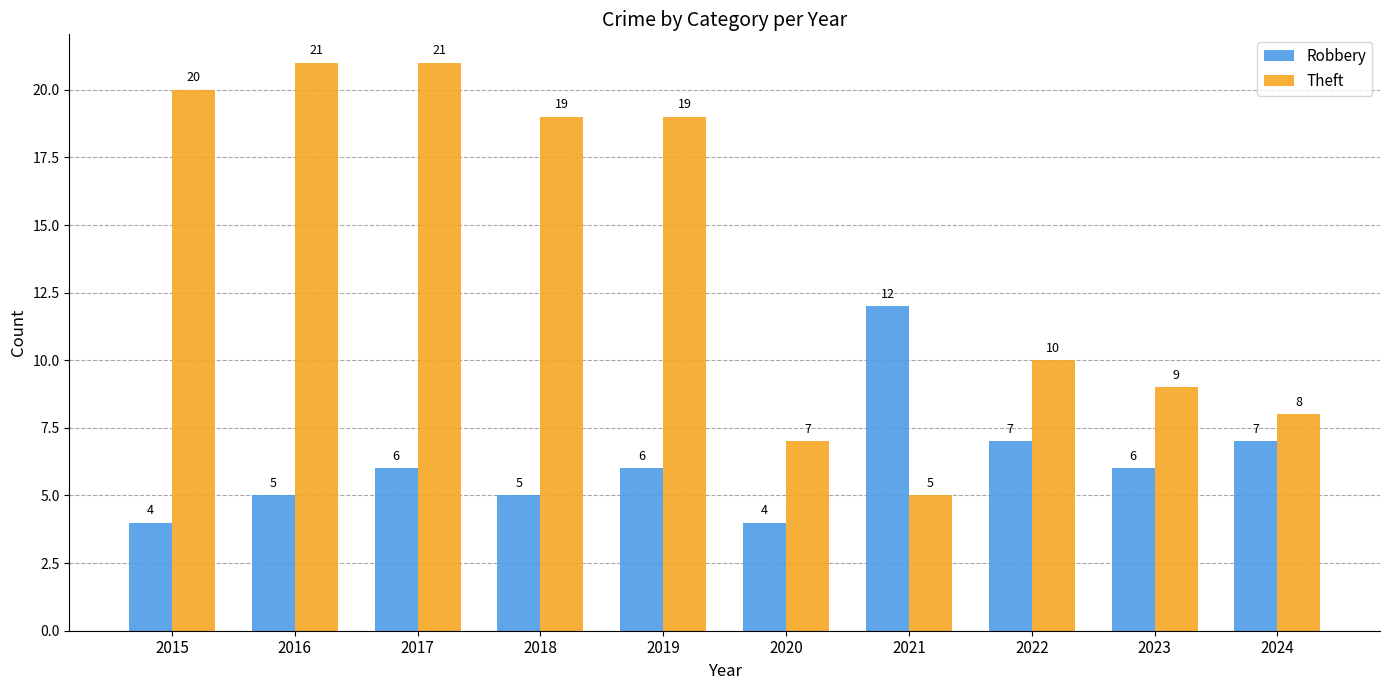

At which label does Theft first exceed 19?

2015